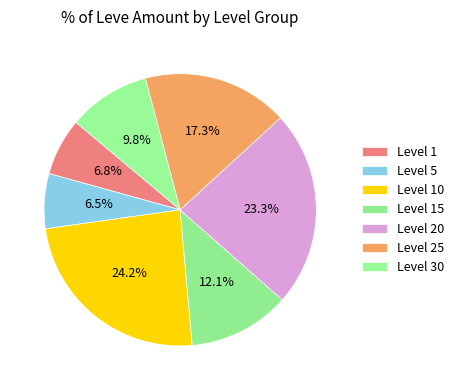

Is it true that Level 30 is 1% of the pie?

False